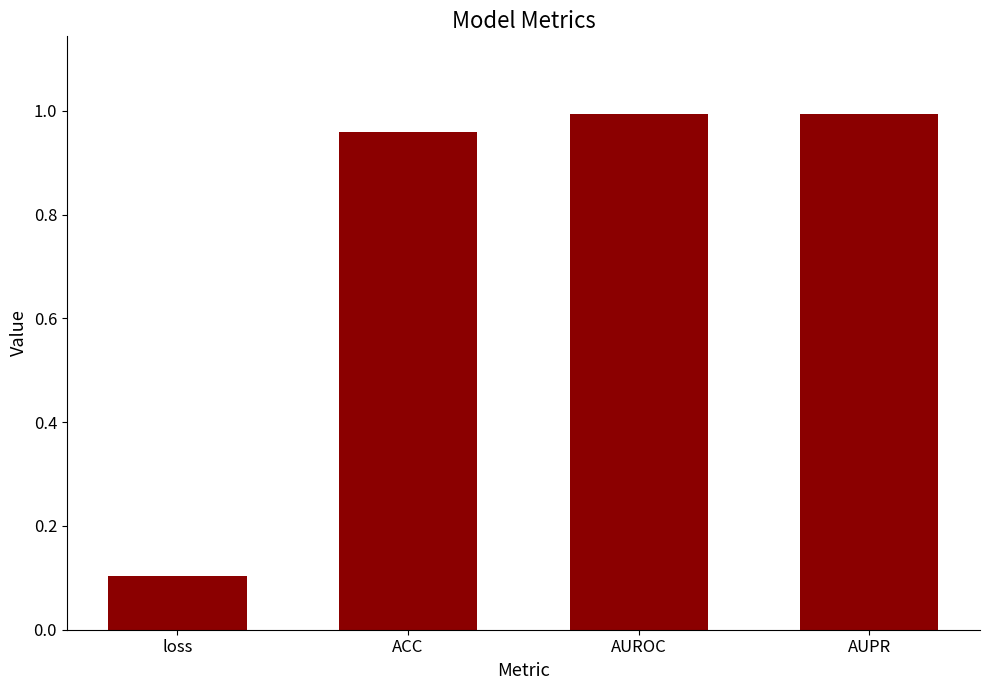

Which category has the lowest value across all series?

loss